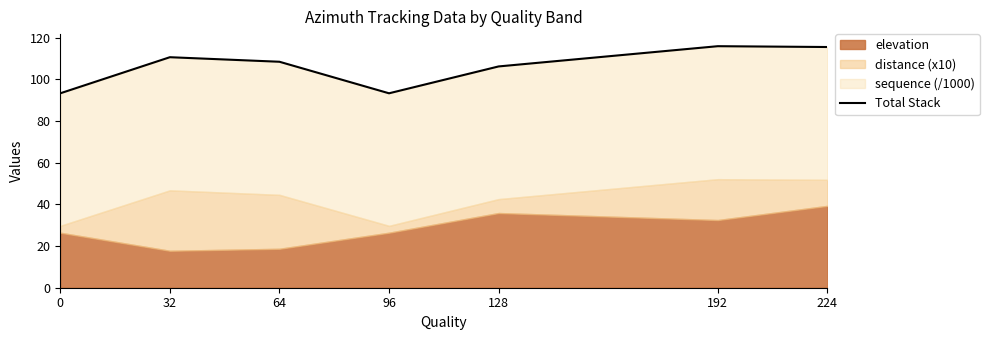

List the labels in order of value, largest first.

192, 224, 32, 64, 128, 0, 96